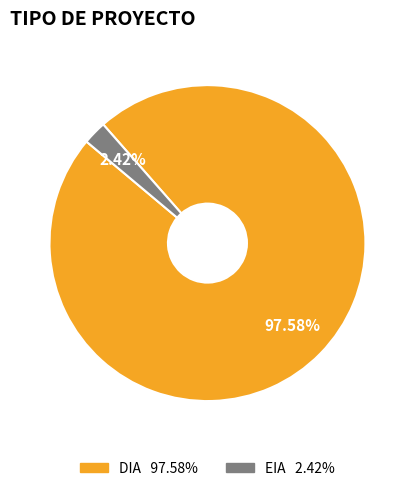

Which has a higher value, DIA or EIA?

DIA